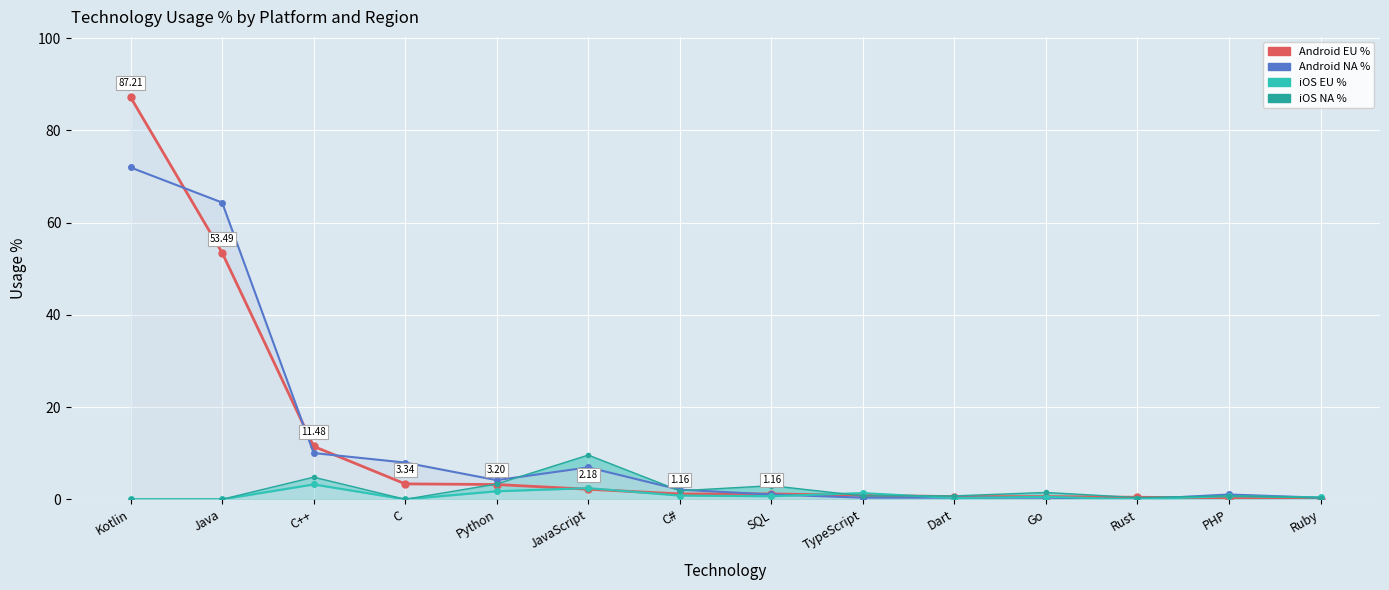

What are all the series names shown in the legend?

Android EU %, Android NA %, iOS EU %, iOS NA %